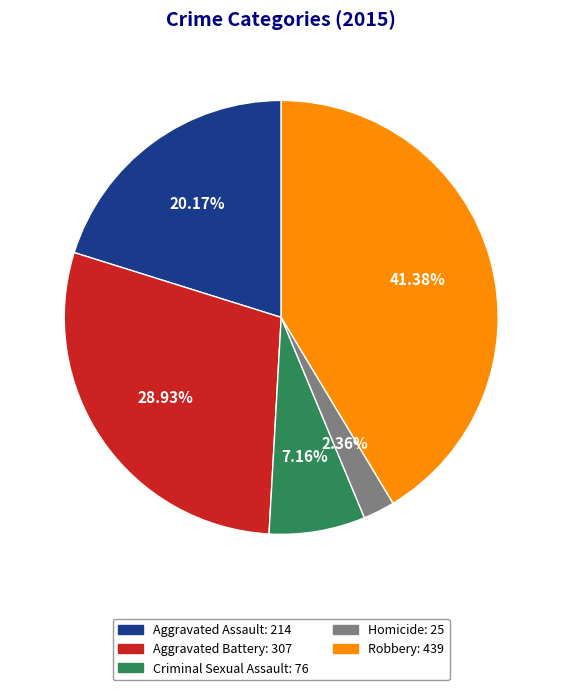

Count the number of slices in the pie.

5